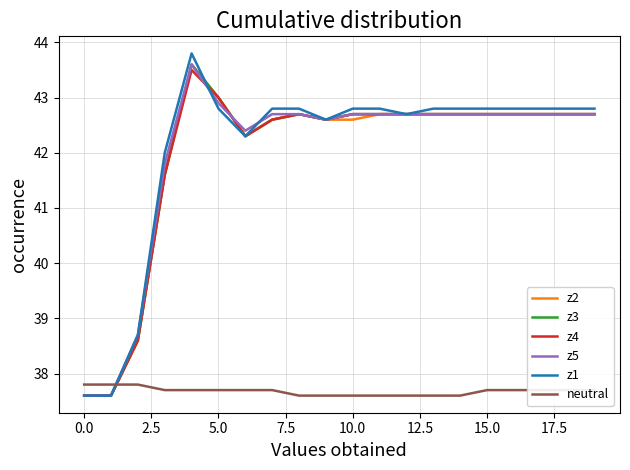

What is the difference between the maximum and second lowest values in the z5 series?

6.0